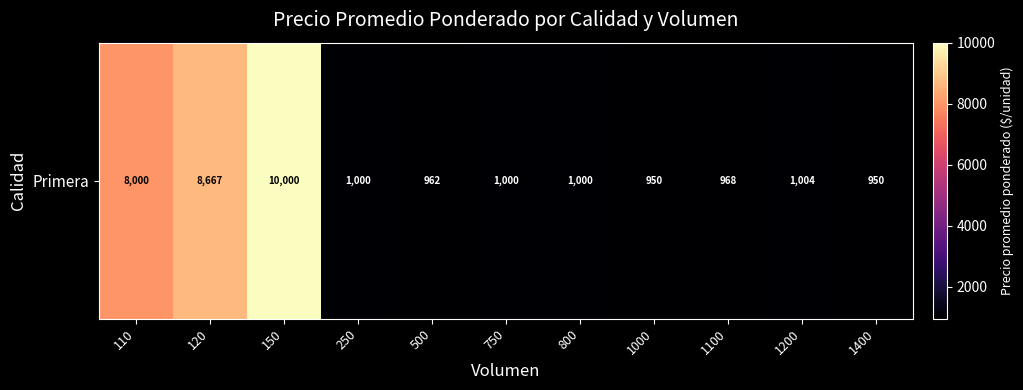

Read the value at 150.

10000.0